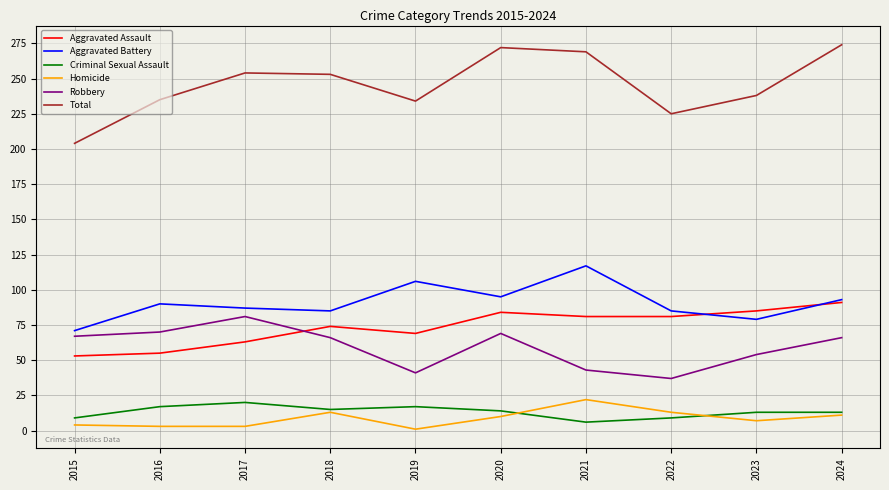

What is the spread (max minus min) of values at 2022?

216